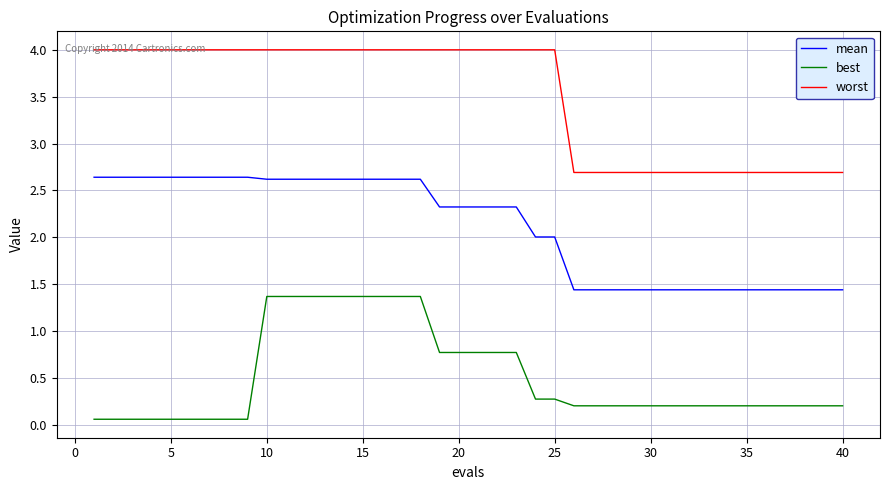

True or false: mean and best intersect in this chart.

False